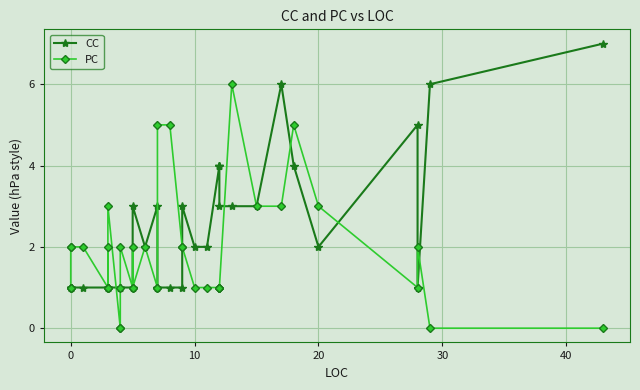

Count the number of categories in the chart.

40